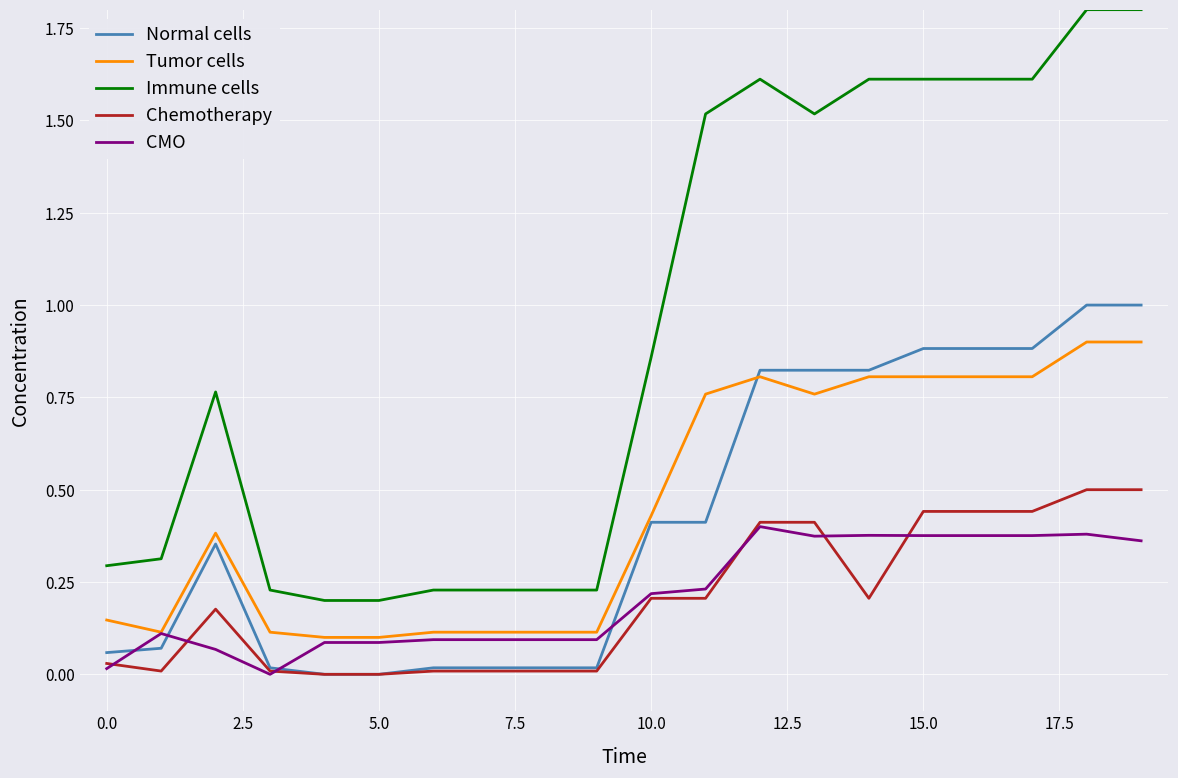

Is this an area chart (filled region under the line)?

No